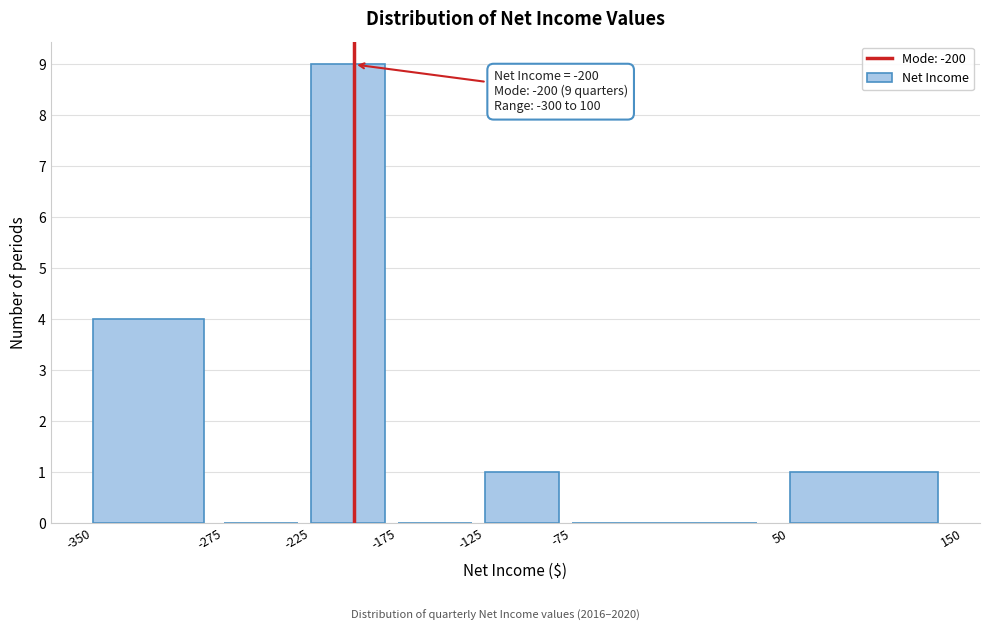

Over which range of the x-axis is the bar tallest?

-225 to -175